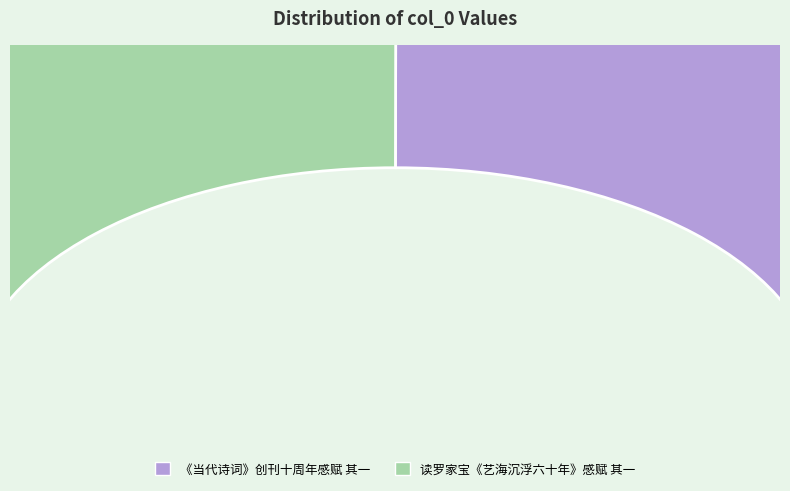

How many segments does this pie chart have?

2